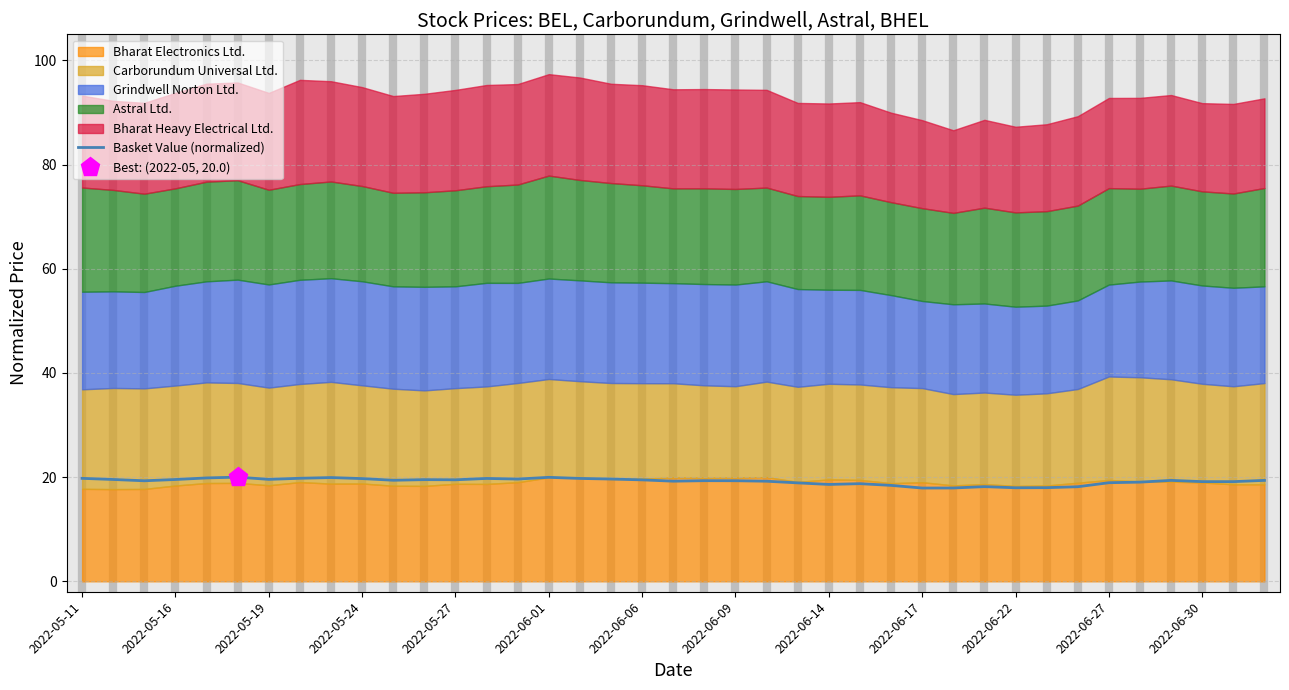

Reading left to right, transcribe all the data shown in this chart.

19.8	19.5	19.3	19.5	19.8	20.0	19.6	19.8	19.9	19.7	19.4	19.5	19.5	19.7	19.6	20.0	19.8	19.6	19.5	19.2	19.3	19.3	19.2	18.9	18.6	18.7	18.4	17.9	17.9	18.2	18.0	18.0	18.2	18.9	19.0	19.4	19.1	19.1	19.4